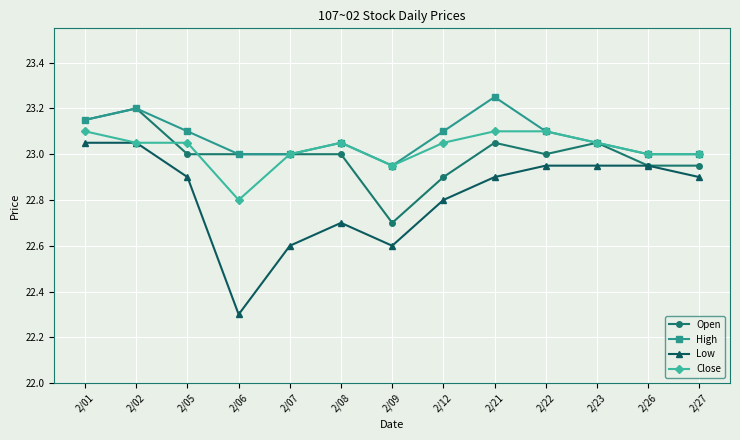

At how many categories does at least one series exceed 22?

13